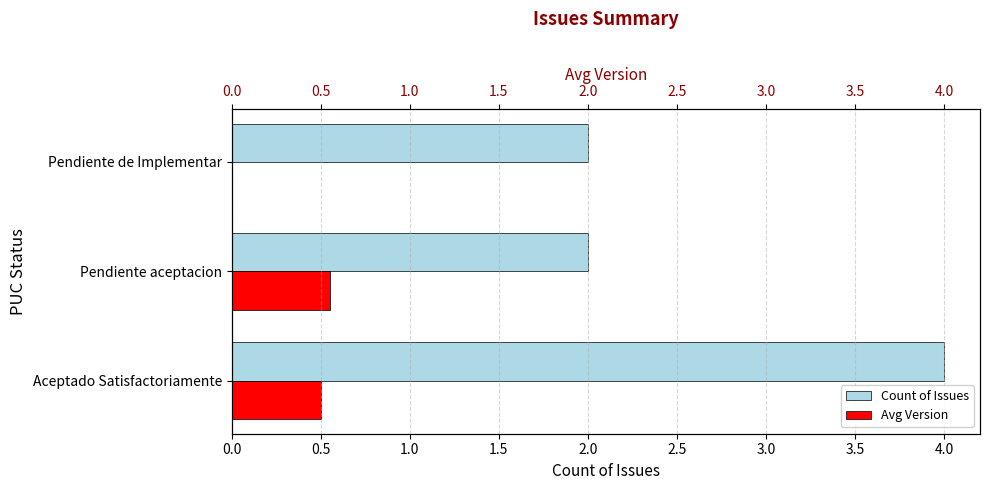

Reading left to right, transcribe all the data shown in this chart.

Count of Issues: 0.0=4.0	0.5=2.0	1.0=2.0
Avg Version: 0.0=0.5	0.5=0.6	1.0=0.0